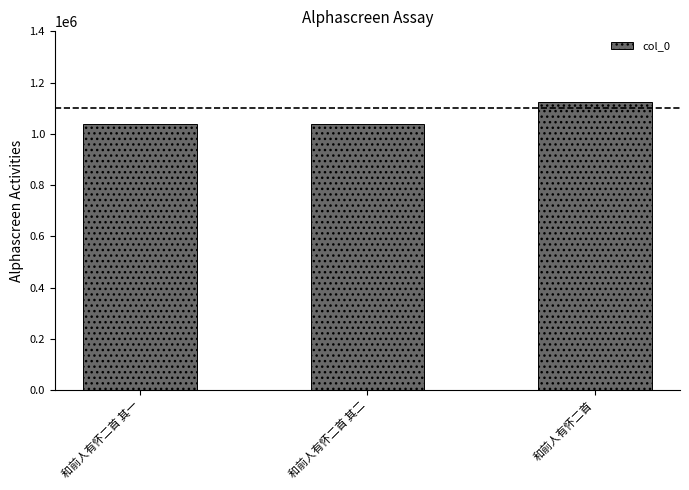

What is the average value?

1067837